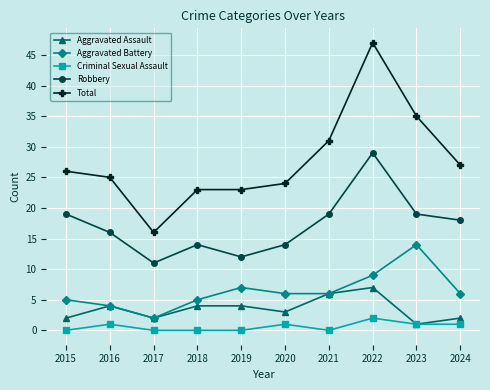

The Criminal Sexual Assault series shows 3 at 2021. True or false?

False